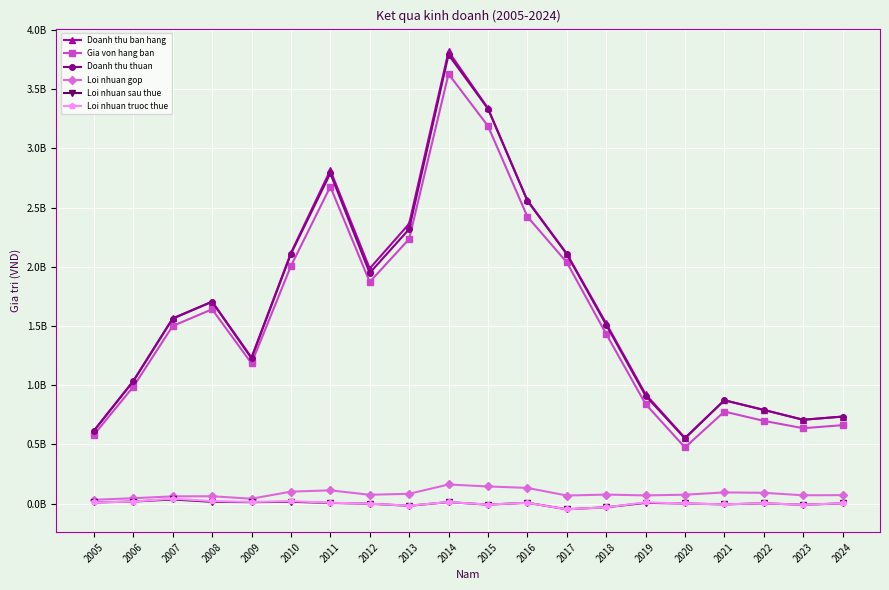

Between 2005 and 2014, which series saw the biggest shift?

Doanh thu ban hang